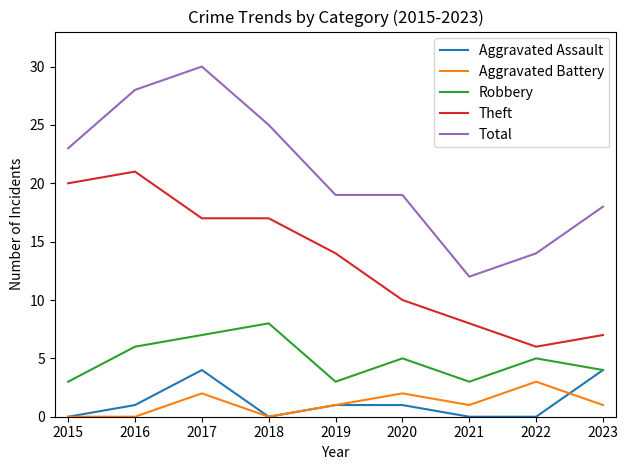

True or false: Theft and Aggravated Assault cross at least once.

False